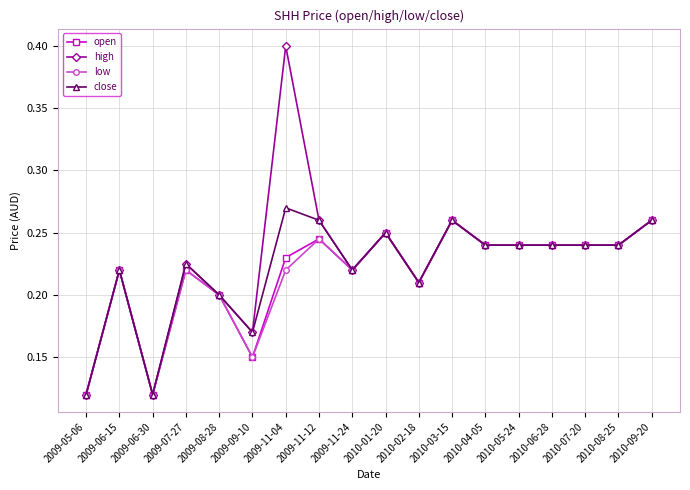

How many low values are between 0 and 1?

18